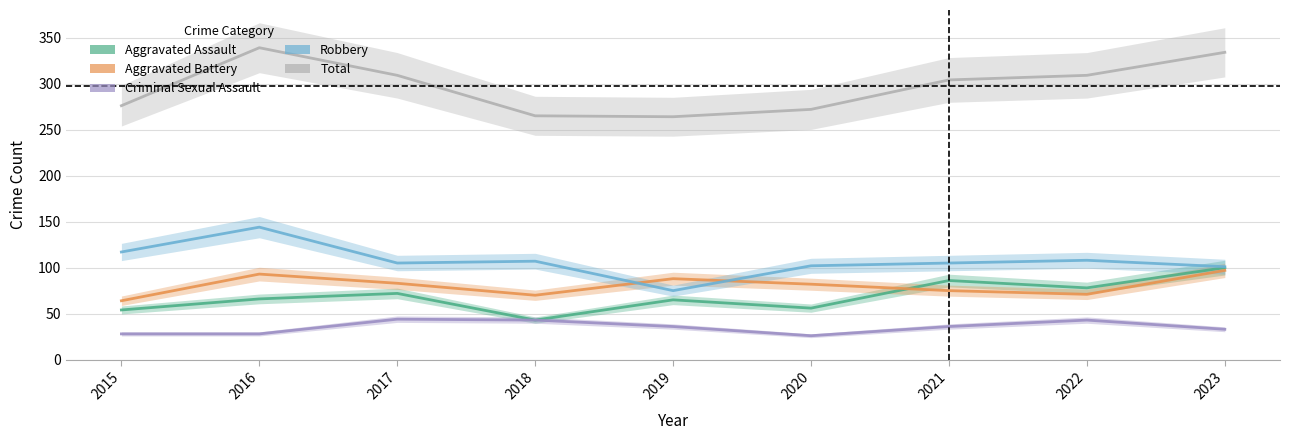

What is the greatest value displayed?

339